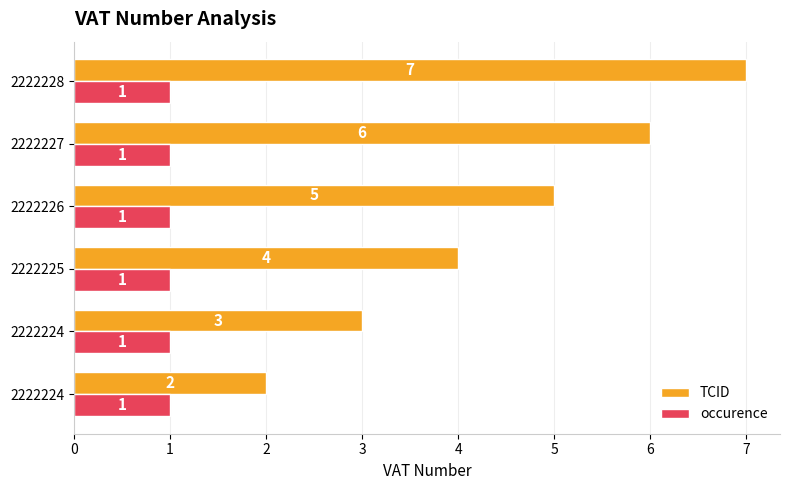

List the series in order of their peak value, lowest first.

occurence, TCID